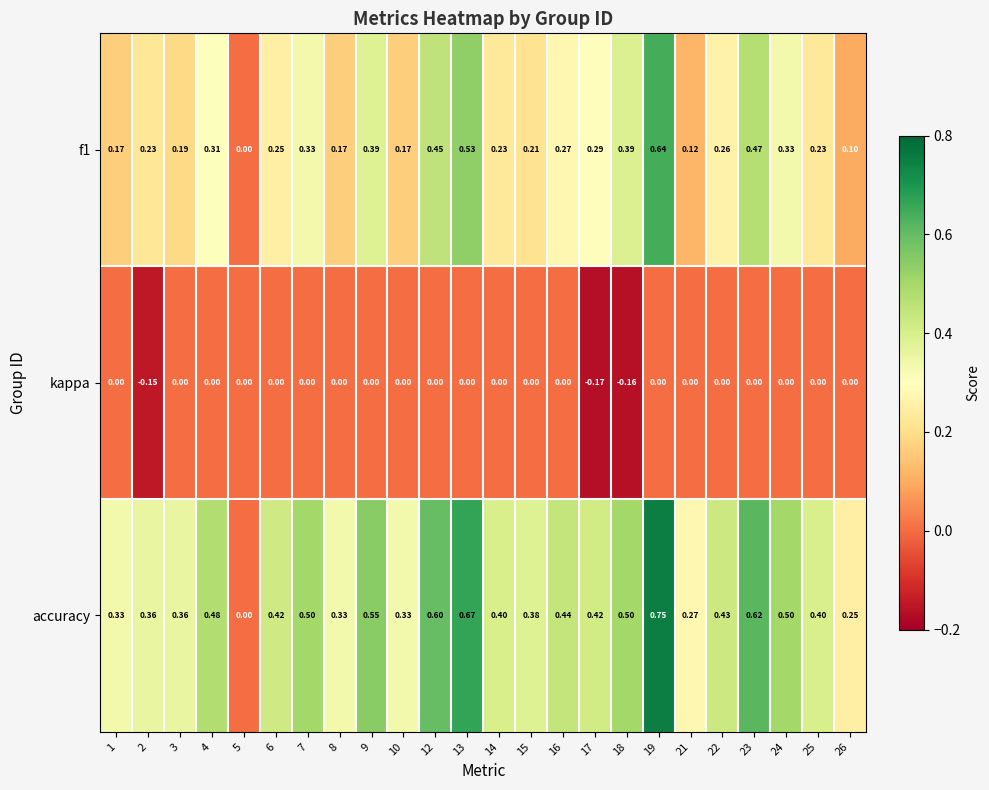

List the series in order of their peak value, highest first.

accuracy, f1, kappa